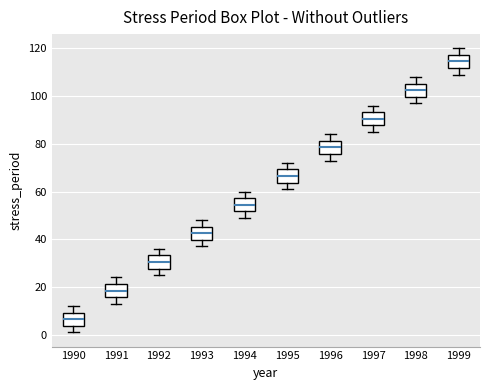

Reading left to right, transcribe this box plot: for each box, give where its median line is, the range the box spans, and where its two whiskers end, as read against the y-axis. The values are not printed on the chart, so give them approximately, as read against the axis.

1990: median 6, box 4 to 10, whiskers 2 to 12
1991: median 18, box 16 to 22, whiskers 14 to 24
1992: median 30, box 28 to 34, whiskers 26 to 36
1993: median 42, box 40 to 46, whiskers 38 to 48
1994: median 54, box 52 to 58, whiskers 50 to 60
1995: median 66, box 64 to 70, whiskers 62 to 72
1996: median 78, box 76 to 82, whiskers 74 to 84
1997: median 90, box 88 to 94, whiskers 86 to 96
1998: median 102, box 100 to 106, whiskers 98 to 108
1999: median 114, box 112 to 118, whiskers 110 to 120